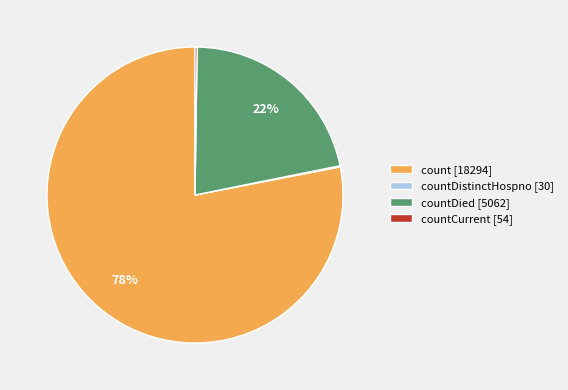

Is it true that countDied [5062] is 36% of the pie?

False